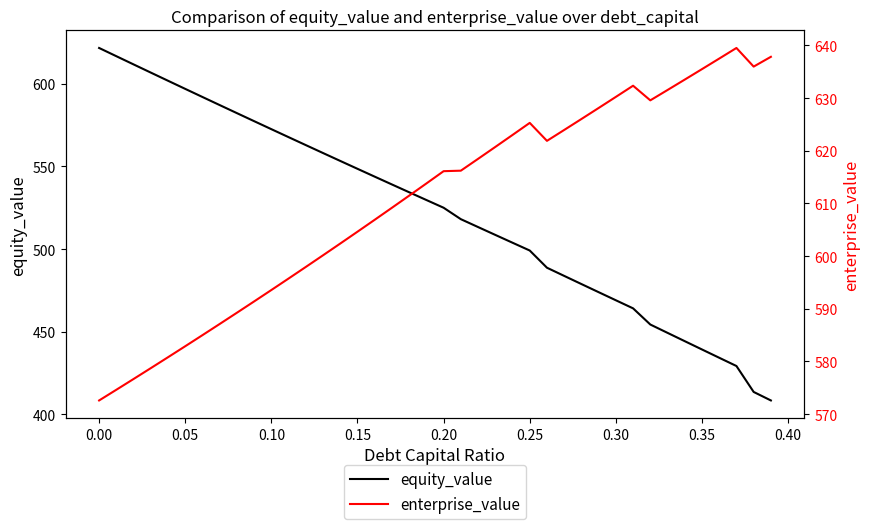

How many distinct data groups are displayed?

2